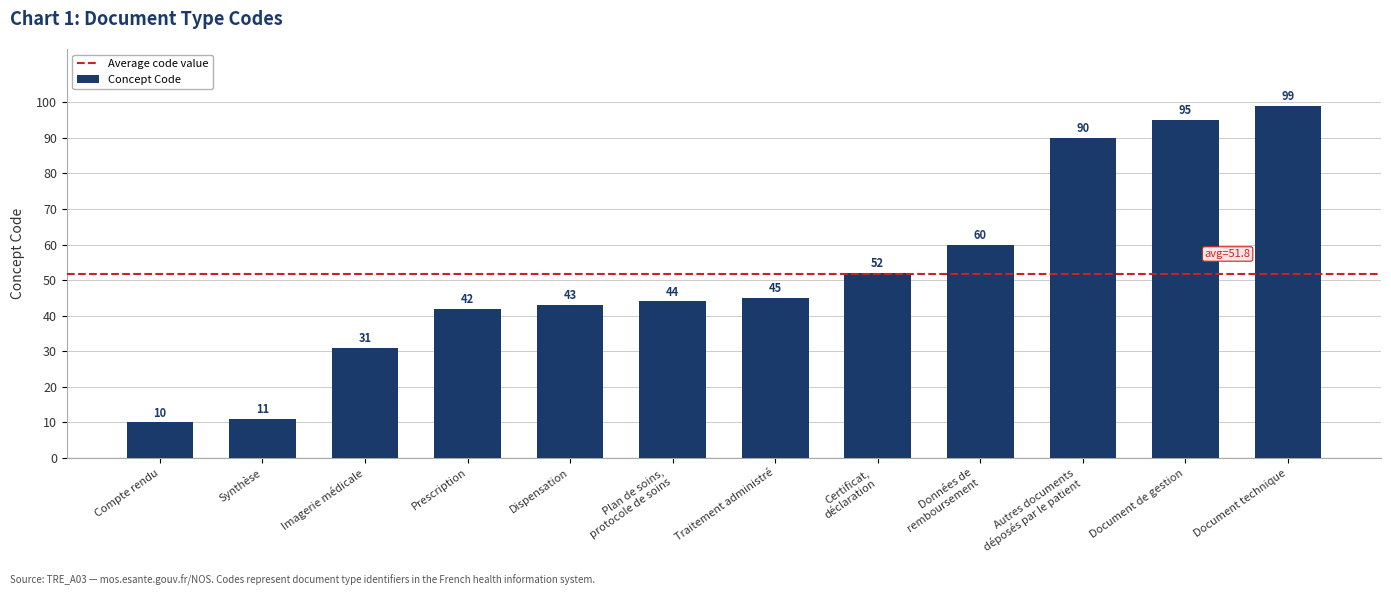

Rank the categories by value from lowest to highest.

Compte rendu, Synthèse, Imagerie médicale, Prescription, Dispensation, Plan de soins,
protocole de soins, Traitement administré, Certificat,
déclaration, Données de
remboursement, Autres documents
déposés par le patient, Document de gestion, Document technique